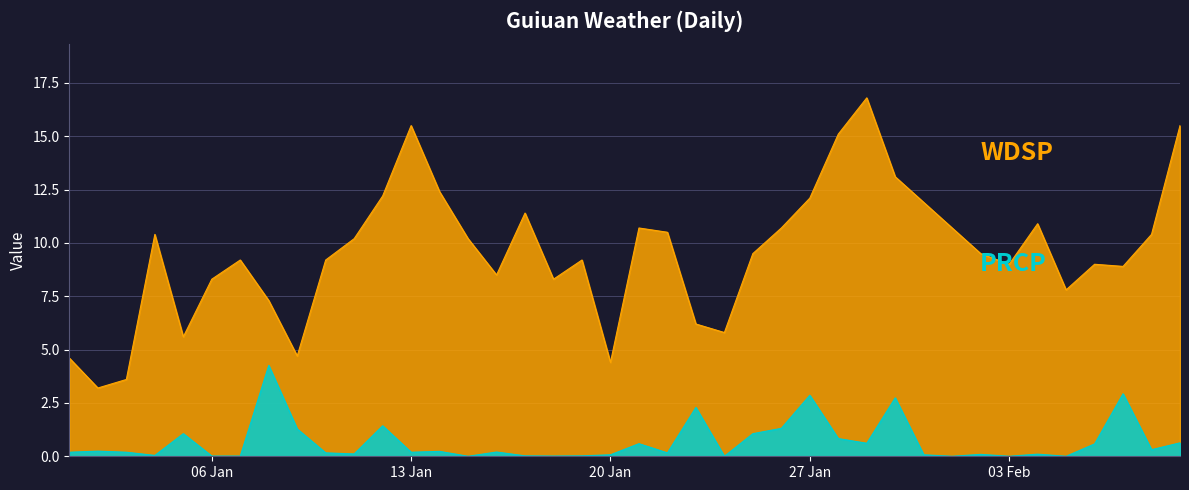

What is the maximum value shown in the chart?

16.8